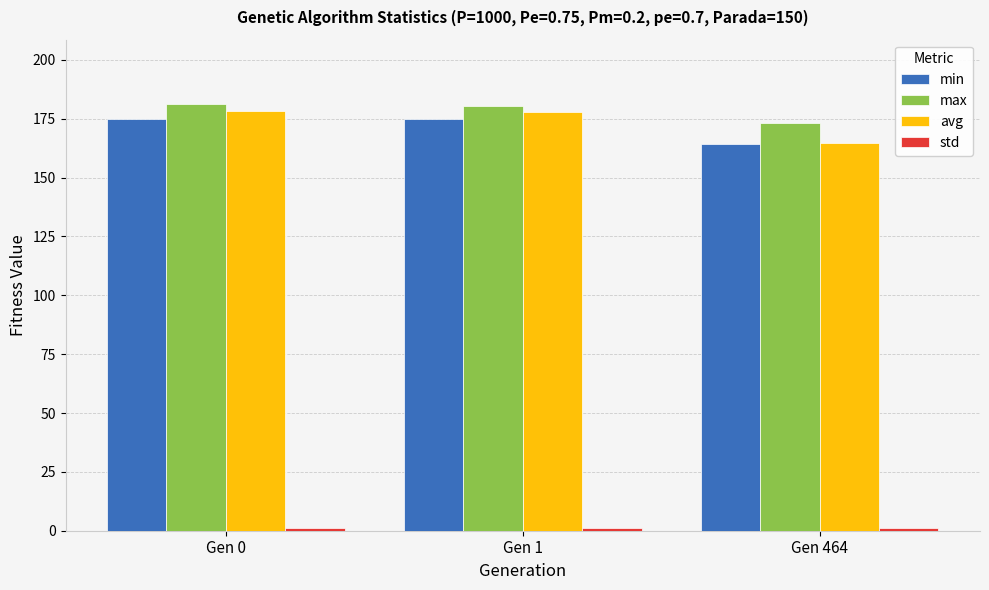

What is the sum of all avg values?

520.7